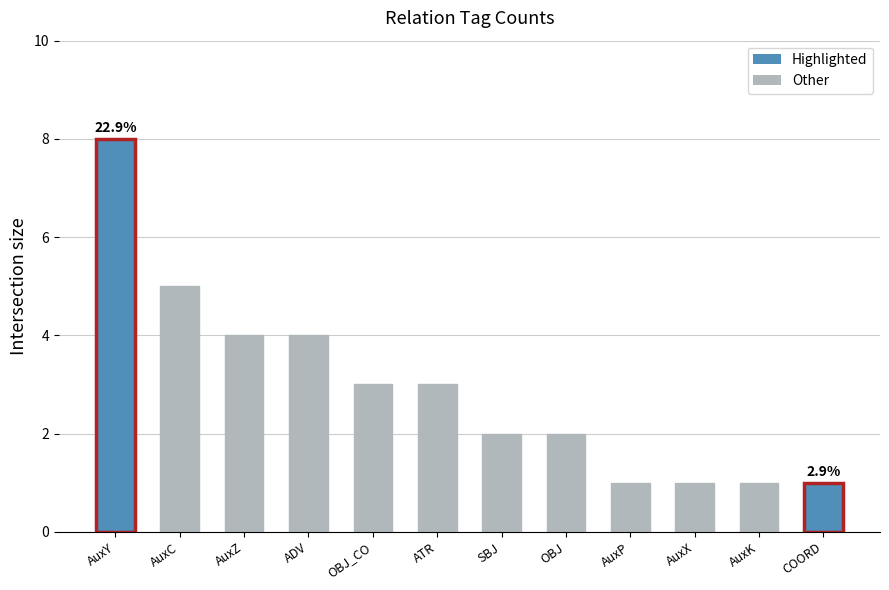

Read the value at AuxZ.

4